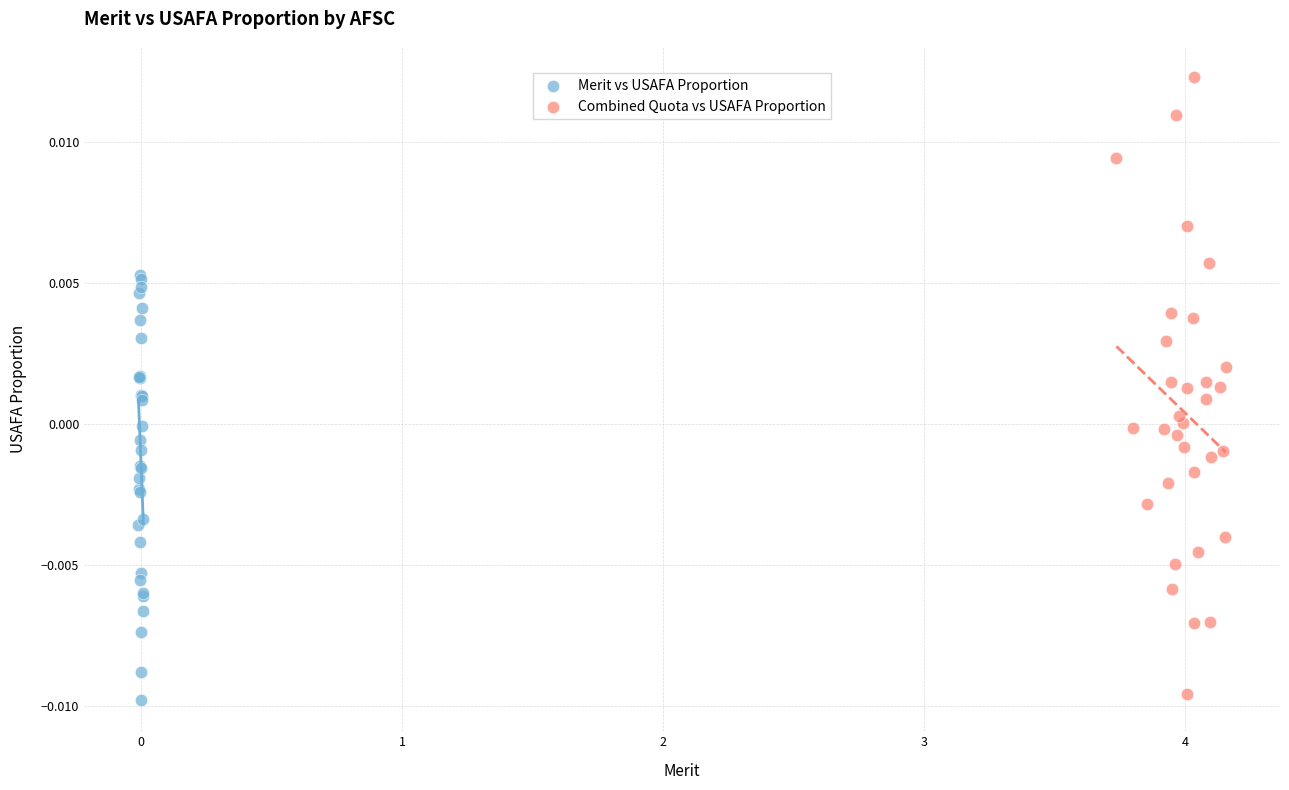

Which series reaches the maximum Y coordinate?

Combined Quota vs USAFA Proportion